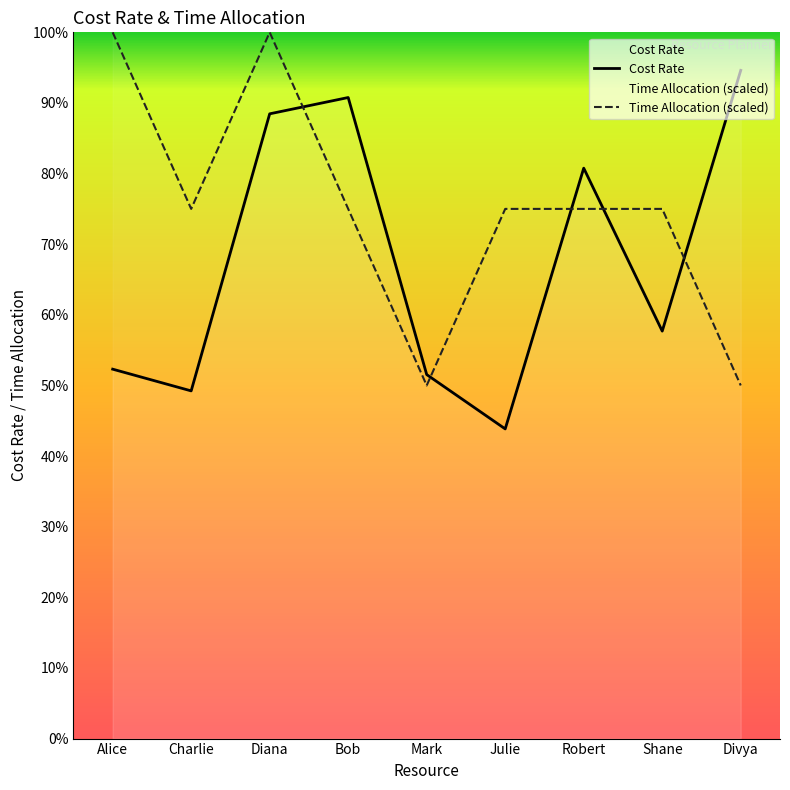

Where does the Time Allocation (scaled) series first go above 97?

Alice